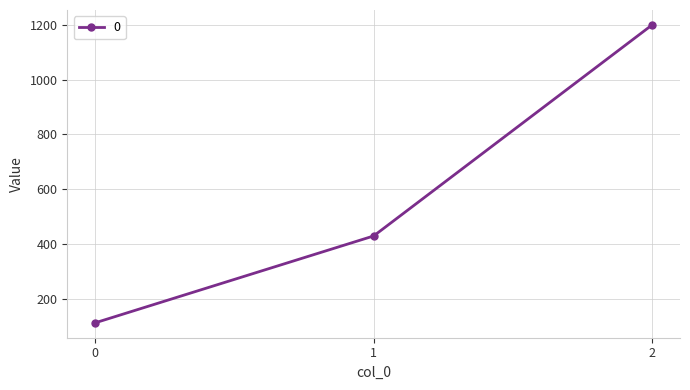

Approximately how many times larger is the value at 2 compared to 1?

2.8